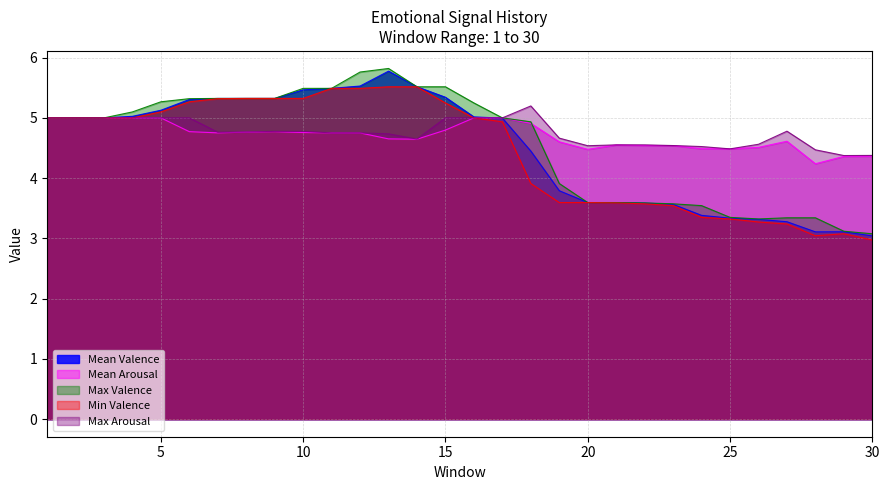

Is it true that Mean Valence equals 5.1 at 5?

True